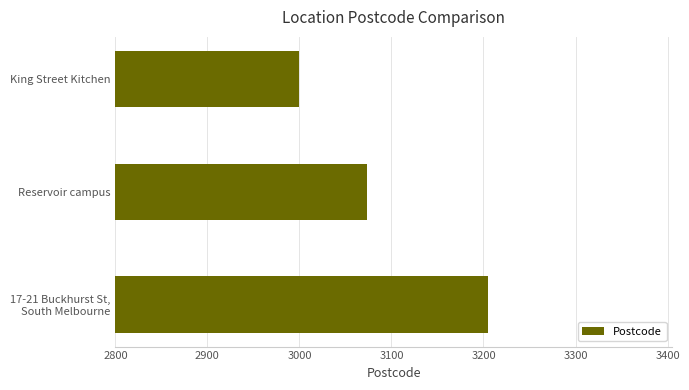

Is it true that the value at King Street Kitchen is 4763?

False